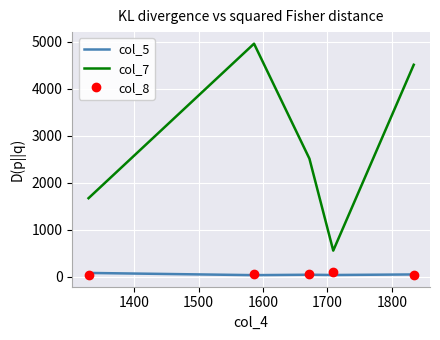

What is the greatest value displayed?

4962